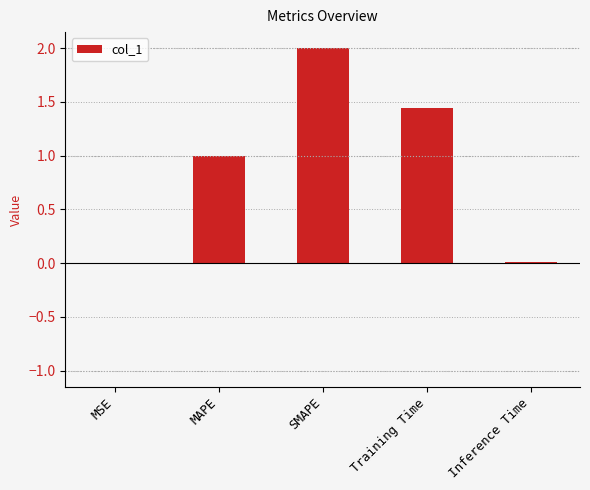

What is the sum of all values?

4.5